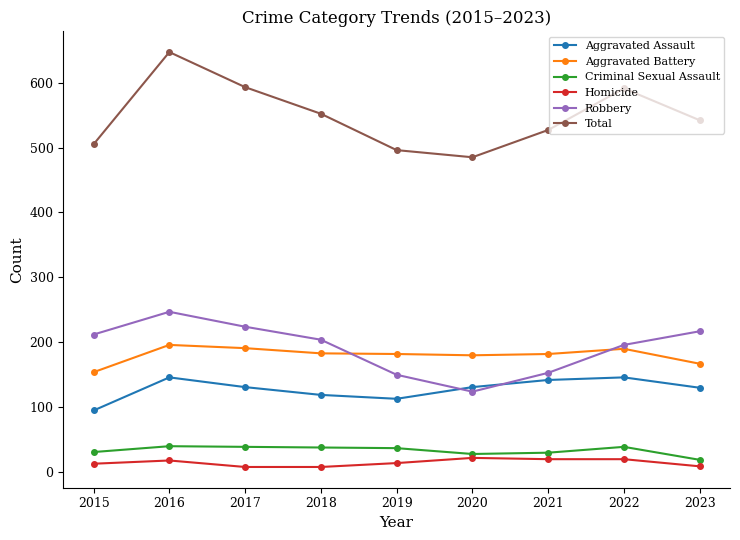

True or false: Robbery and Criminal Sexual Assault cross at least once.

False